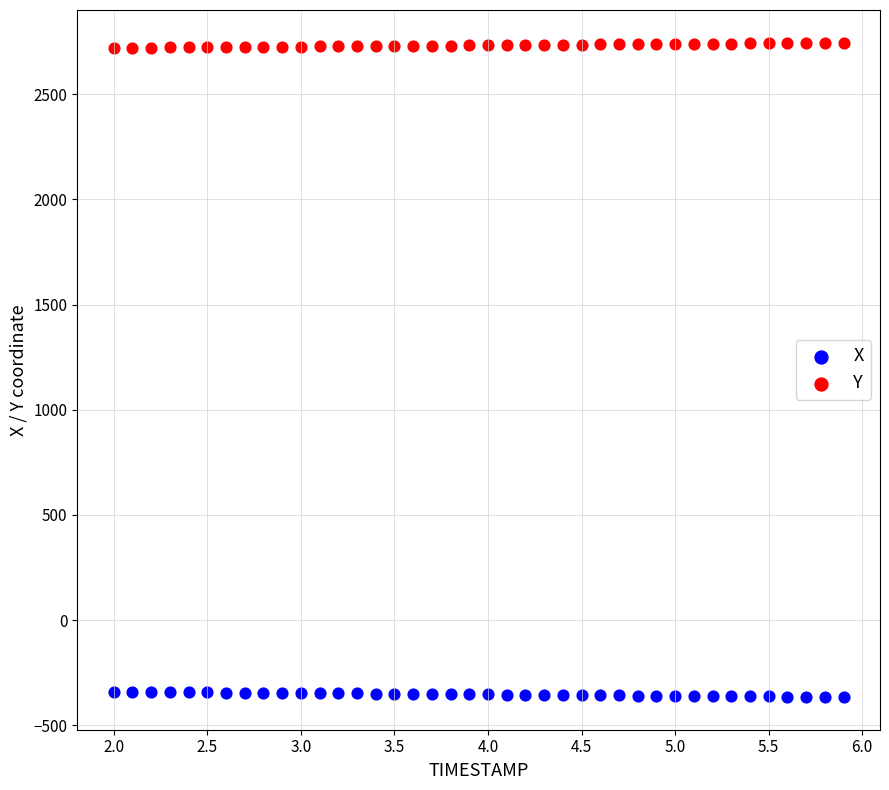

Across all data points, what is the range of X values (max minus min)?

3.9